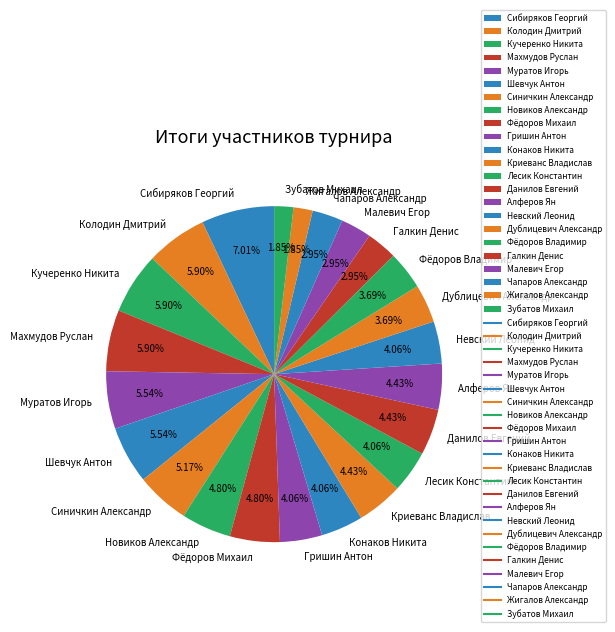

How many slices are in this pie chart?

23